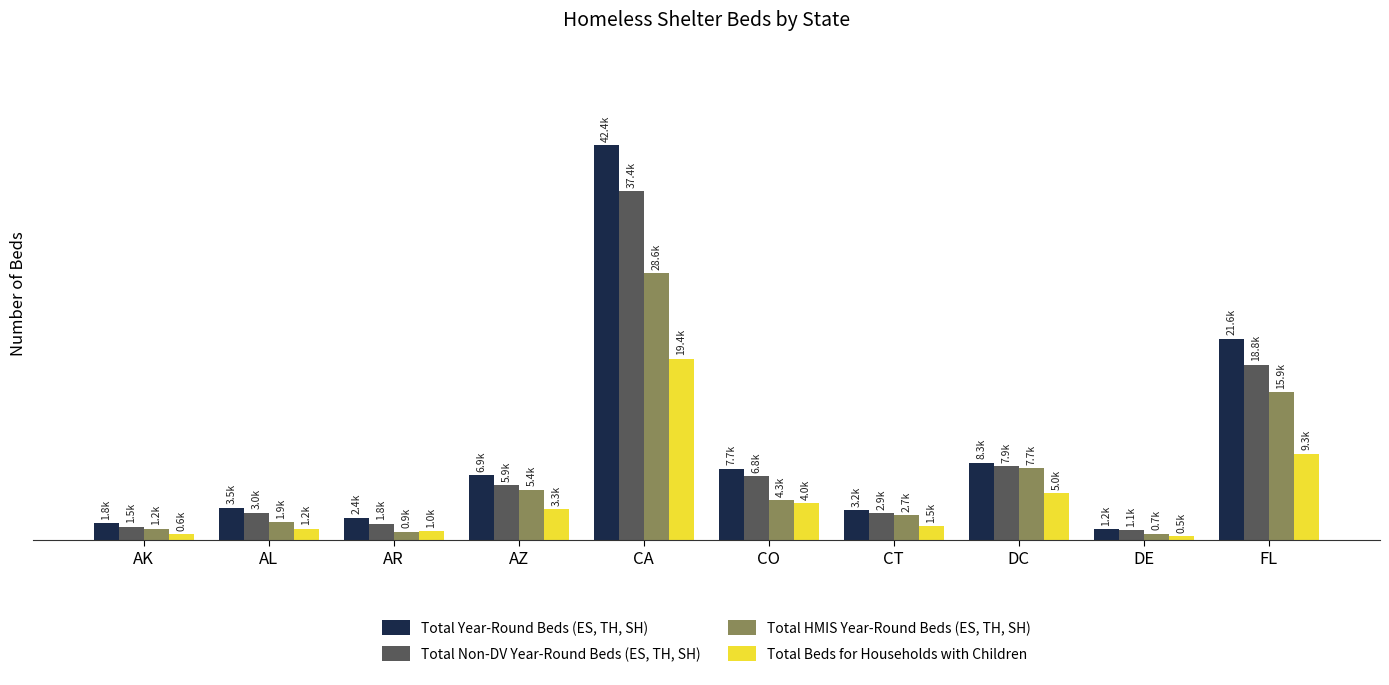

At how many categories does at least one series exceed 39379?

1